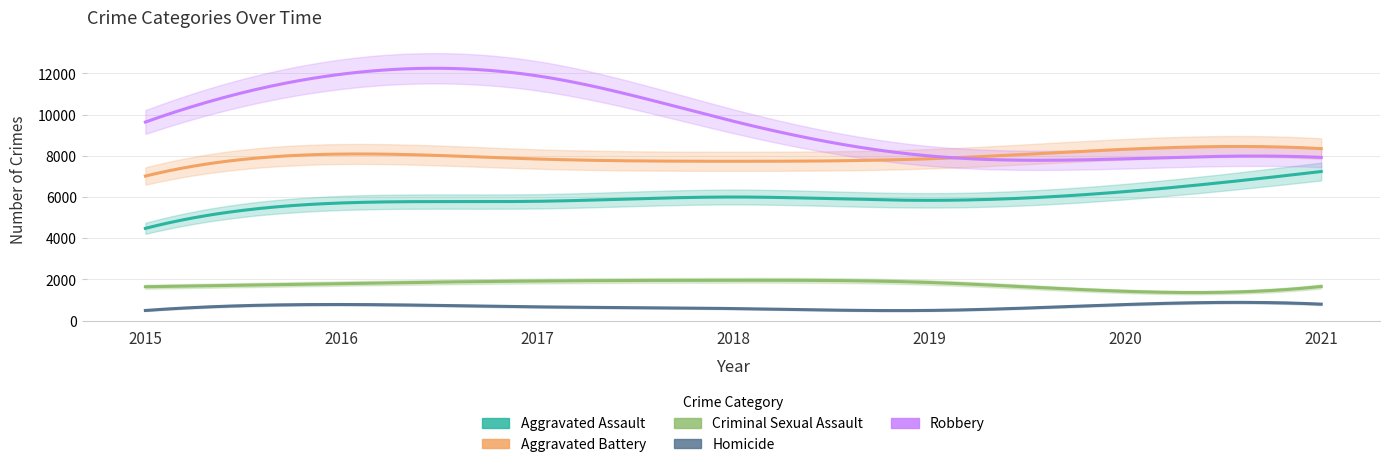

Is the value of Robbery at 2017 greater than the value of Aggravated Battery at 2016?

Yes